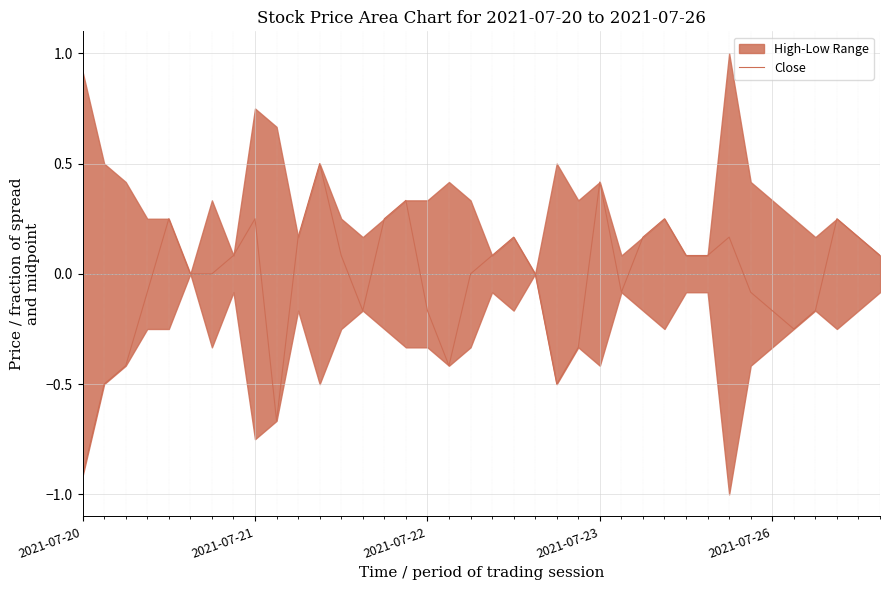

True or false: the data shows 0.1 at 28.

True